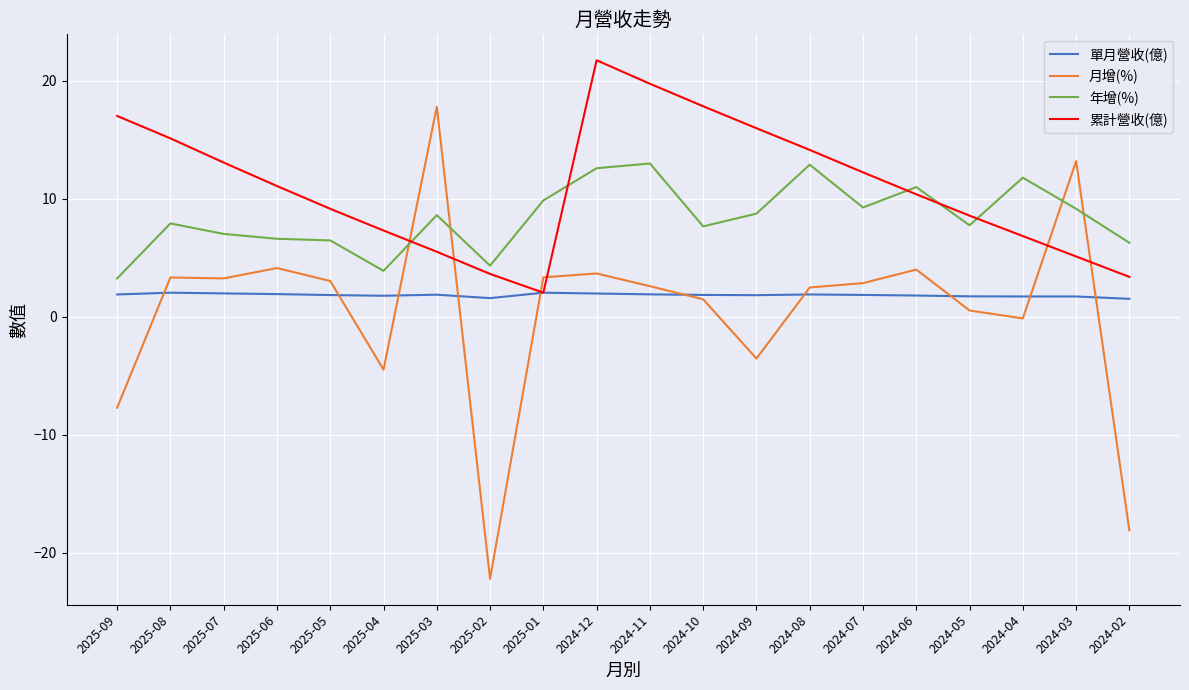

Where does the 累計營收(億) series first go above 11?

2025-09